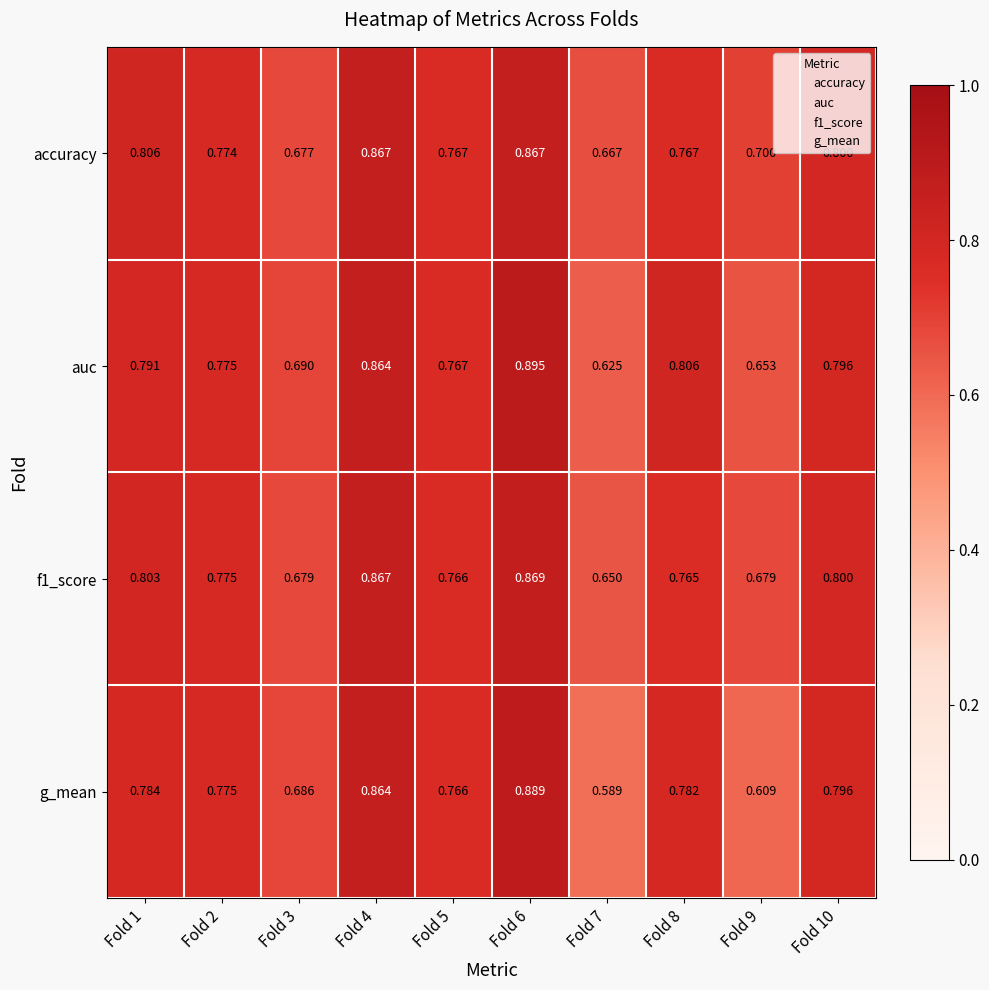

At which category is the sum across all series the highest?

Fold 6